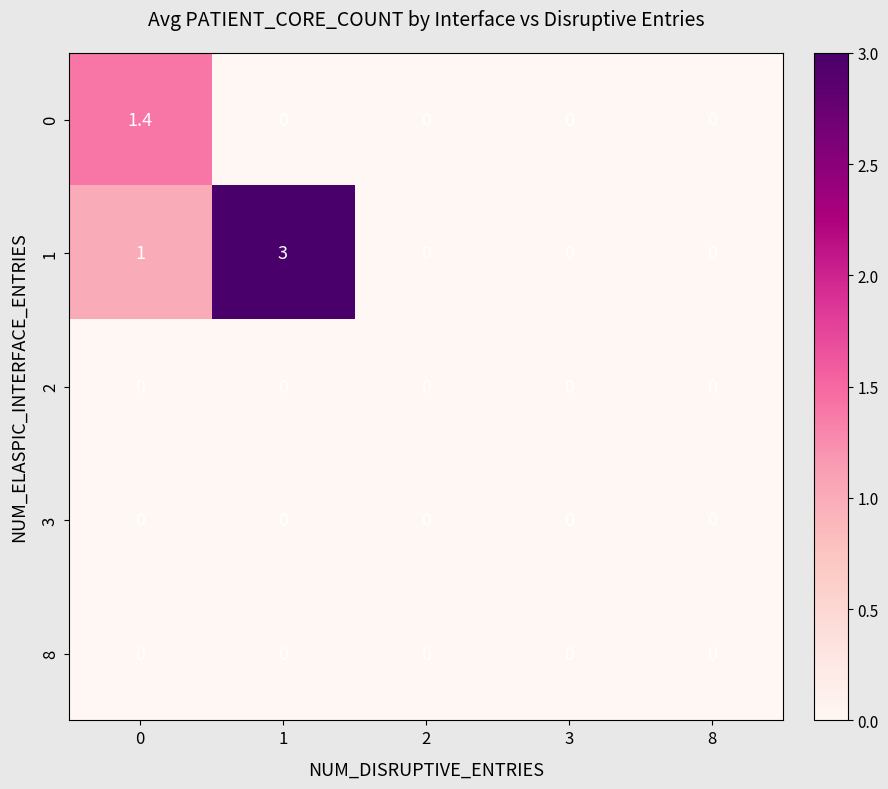

Is it true that 3 equals 0.0 at 0?

True